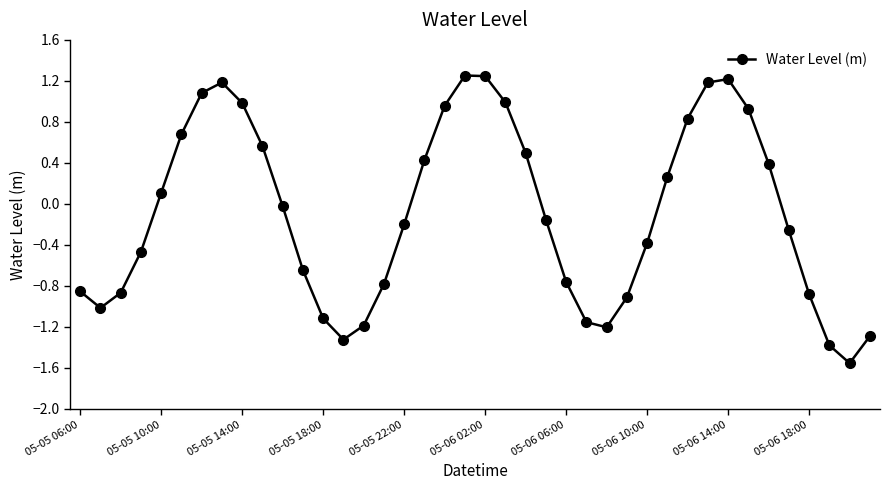

How many interior local valleys (lower than both neighbors) does the data have?

4